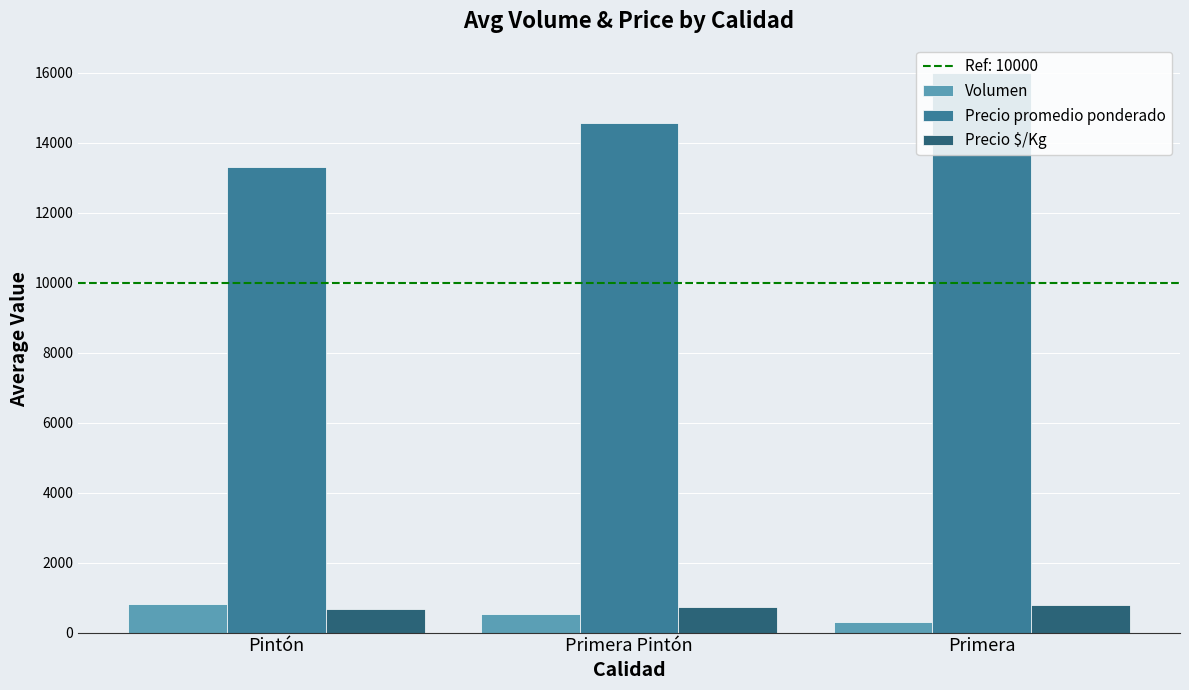

Rank the series at Primera from highest to lowest value.

Precio promedio ponderado, Precio $/Kg, Volumen